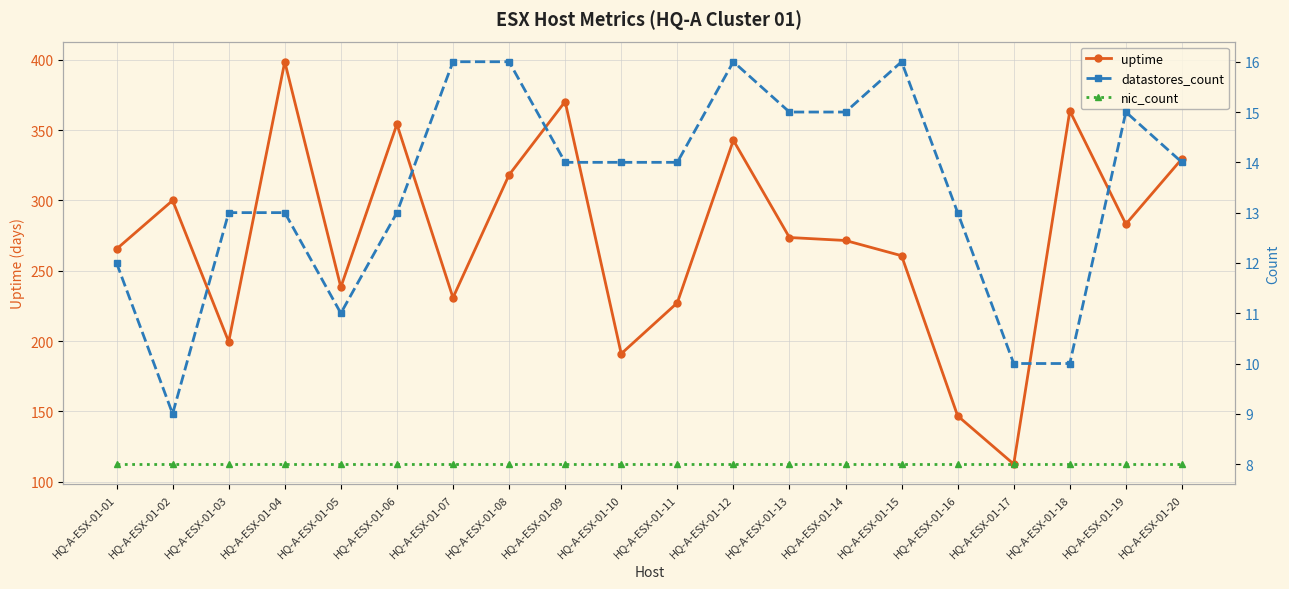

At which category is the sum across all series the highest?

HQ-A-ESX-01-04